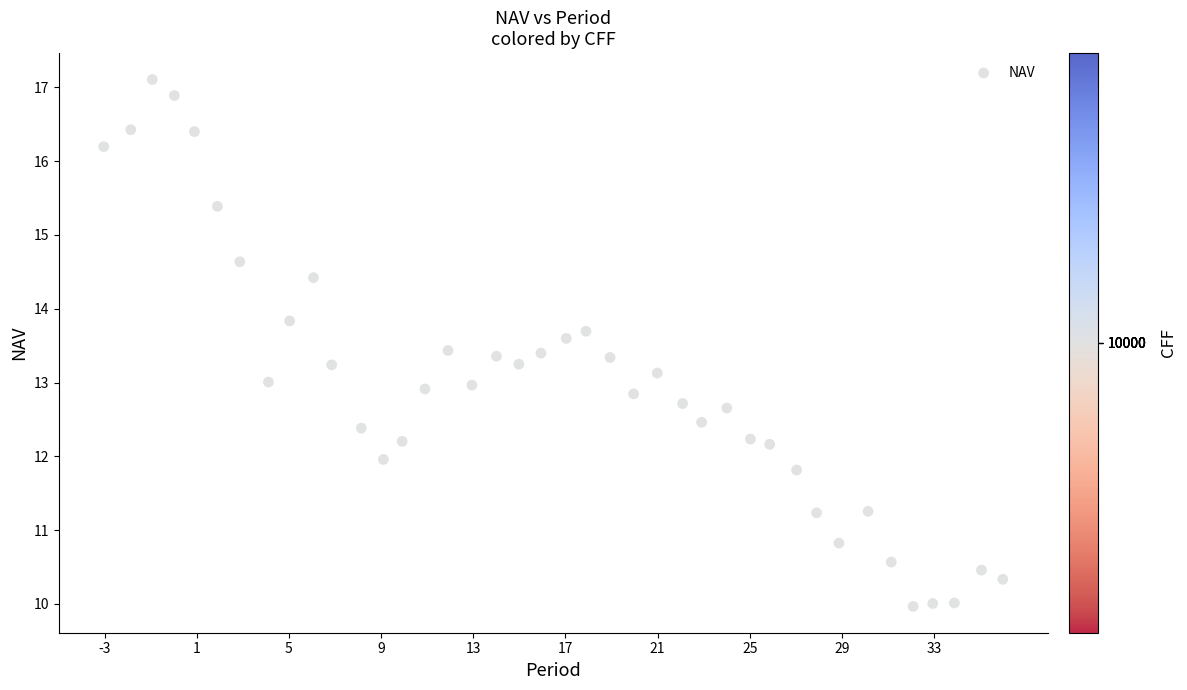

What is the range of X values (max minus min)?

39.0